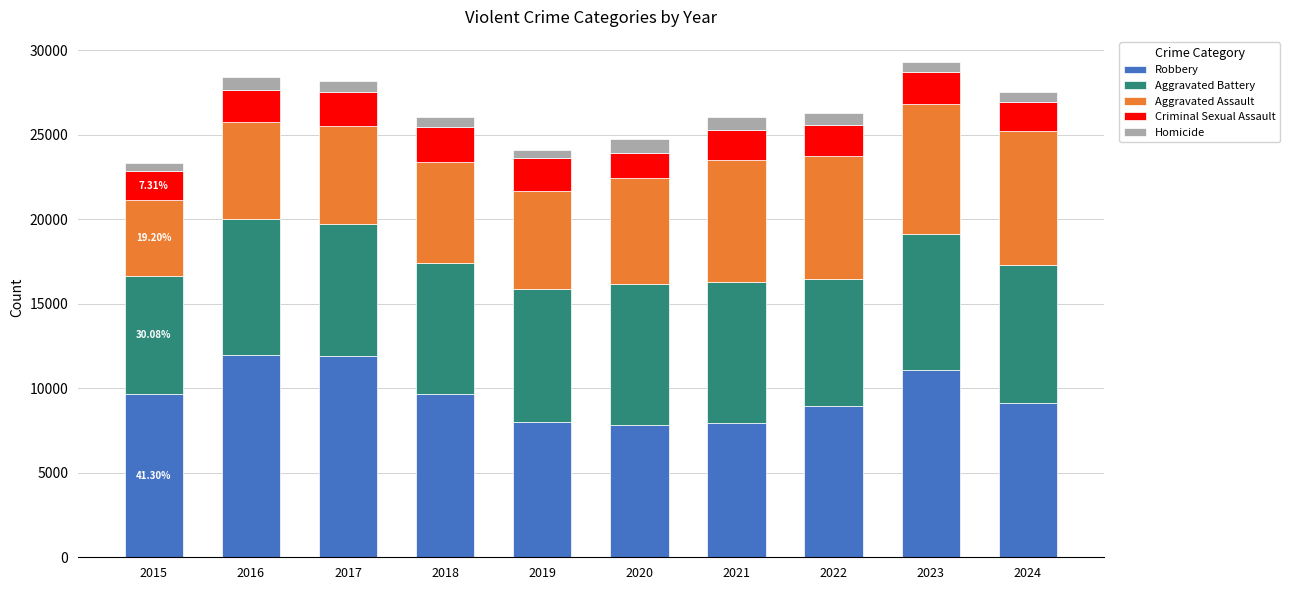

What is the difference between the second highest and second lowest values in the Robbery series?

3961